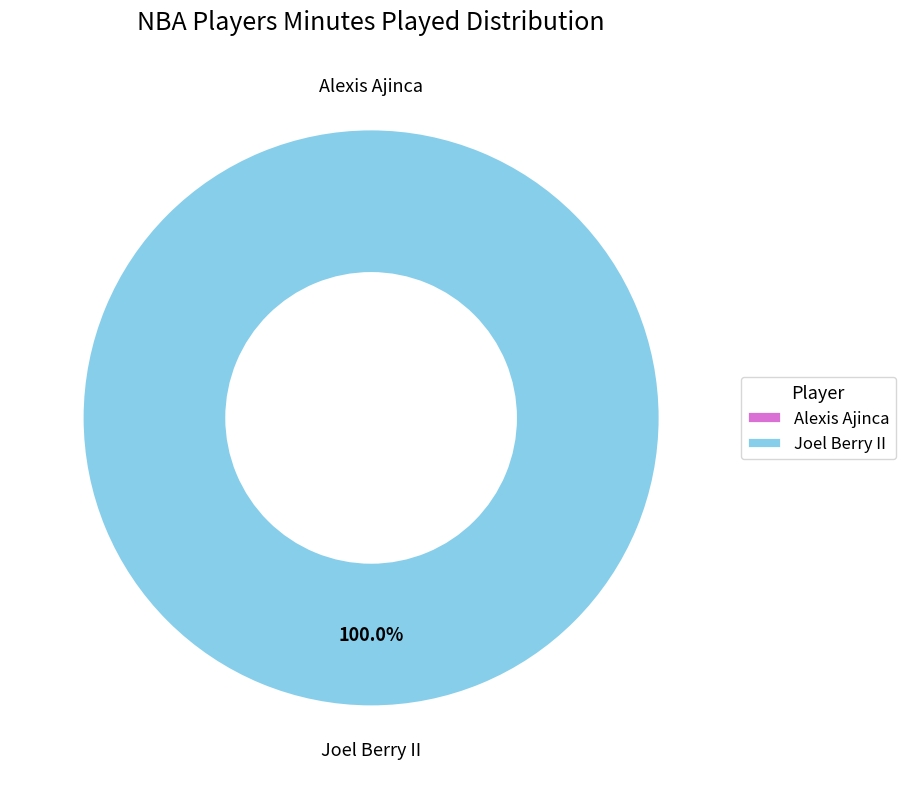

Is there a majority slice in this chart?

Yes